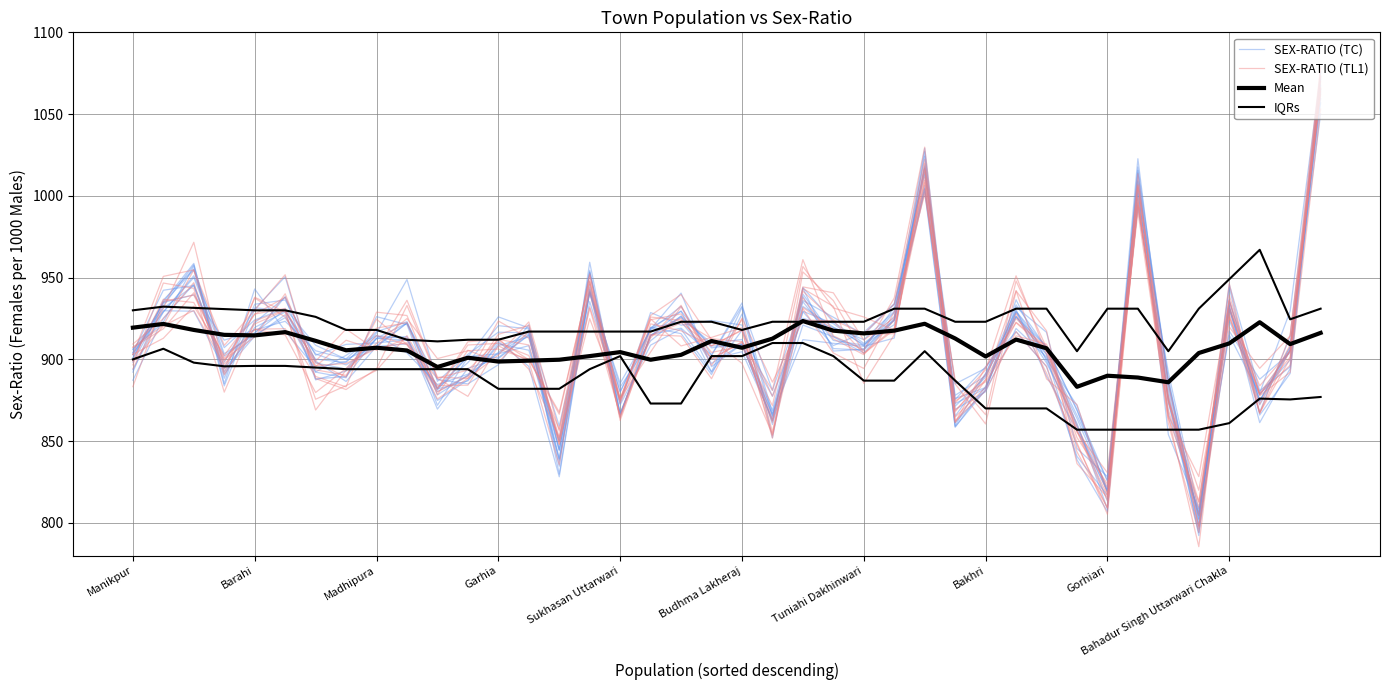

Where is Mean nearest to the value 903?

18